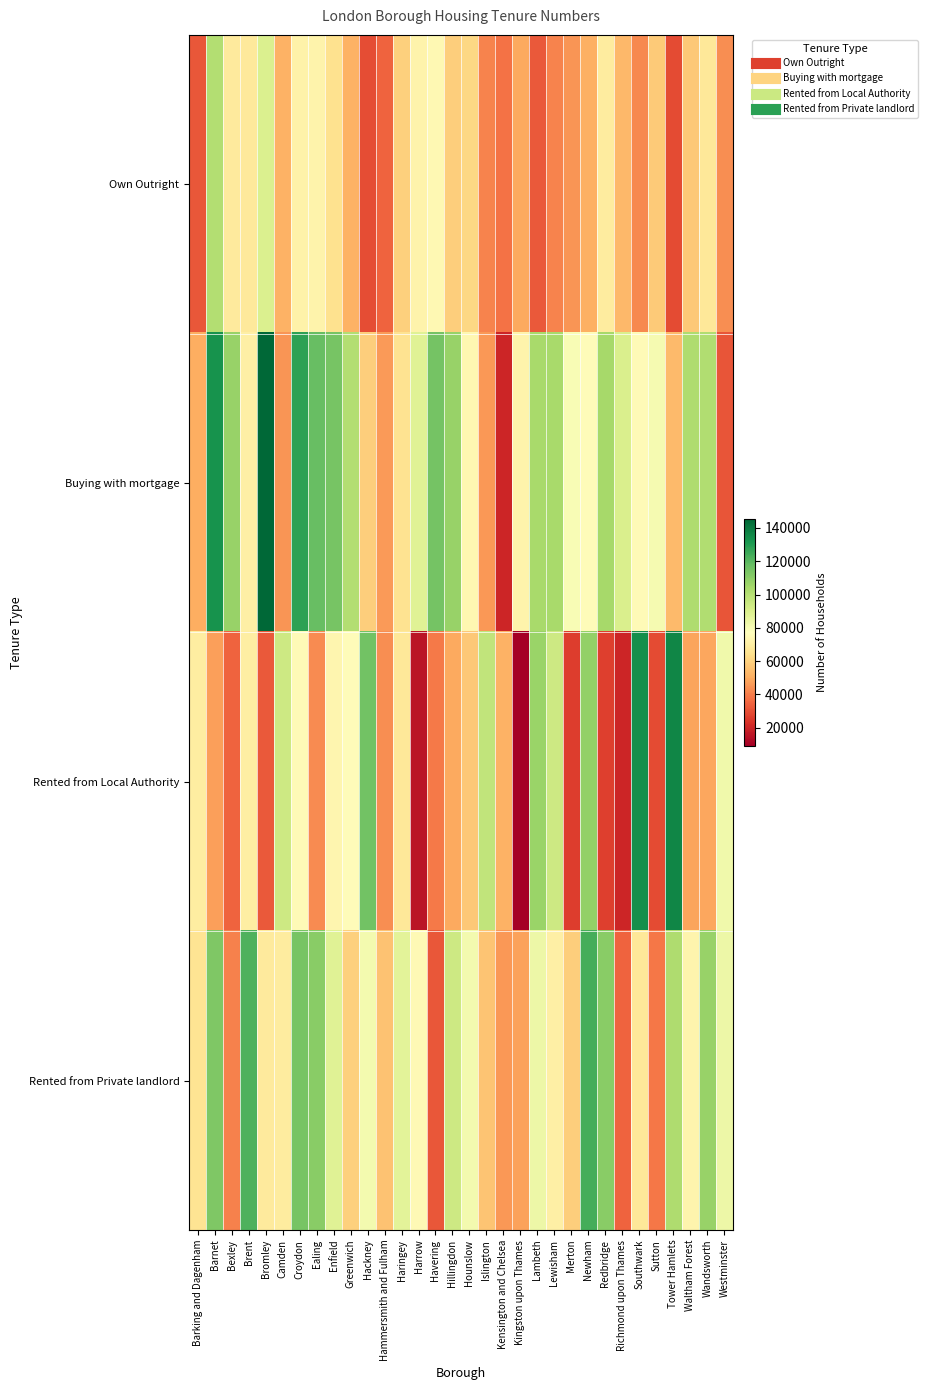

Reading left to right, what are all the values shown in this chart?

Own Outright: Barking and Dagenham=31800	Barnet=100900	Bexley=68600	Brent=67900	Bromley=89600	Camden=51500	Croydon=71700	Ealing=71900	Enfield=64600	Greenwich=51200	Hackney=29800	Hammersmith and Fulham=34200	Haringey=59500	Harrow=72400	Havering=74400	Hillingdon=58700	Hounslow=61400	Islington=41300	Kensington and Chelsea=37400	Kingston upon Thames=49500	Lambeth=32300	Lewisham=41100	Merton=44900	Newham=50800	Redbridge=69000	Richmond upon Thames=53200	Southwark=42200	Sutton=57900	Tower Hamlets=28900	Waltham Forest=57000	Wandsworth=67300	Westminster=43400
Buying with mortgage: Barking and Dagenham=50500	Barnet=132700	Bexley=107300	Brent=70400	Bromley=145300	Camden=44900	Croydon=128100	Ealing=117500	Enfield=114400	Greenwich=101000	Hackney=58800	Hammersmith and Fulham=45900	Haringey=65200	Harrow=87900	Havering=114700	Hillingdon=107100	Hounslow=73500	Islington=45600	Kensington and Chelsea=19900	Kingston upon Thames=72400	Lambeth=103300	Lewisham=103400	Merton=79500	Newham=75700	Redbridge=103900	Richmond upon Thames=90500	Southwark=75100	Sutton=80900	Tower Hamlets=53300	Waltham Forest=102200	Wandsworth=101500	Westminster=31400
Rented from Local Authority: Barking and Dagenham=69500	Barnet=47300	Bexley=34500	Brent=69900	Bromley=32200	Camden=94000	Croydon=75400	Ealing=42700	Enfield=73000	Greenwich=75900	Hackney=115500	Hammersmith and Fulham=43500	Haringey=67200	Harrow=15200	Havering=39300	Hillingdon=49400	Hounslow=57200	Islington=97100	Kensington and Chelsea=51400	Kingston upon Thames=9100	Lambeth=106700	Lewisham=93800	Merton=25700	Newham=108300	Redbridge=26600	Richmond upon Thames=20000	Southwark=134100	Sutton=29100	Tower Hamlets=136400	Waltham Forest=48100	Wandsworth=48900	Westminster=82500
Rented from Private landlord: Barking and Dagenham=65500	Barnet=112700	Bexley=40900	Brent=122100	Bromley=68400	Camden=69200	Croydon=114200	Ealing=110200	Enfield=88000	Greenwich=59300	Hackney=81200	Hammersmith and Fulham=55700	Haringey=87200	Harrow=74700	Havering=31800	Hillingdon=94200	Hounslow=81000	Islington=56100	Kensington and Chelsea=45500	Kingston upon Thames=47900	Lambeth=83200	Lewisham=70300	Merton=58900	Newham=123600	Redbridge=110400	Richmond upon Thames=34400	Southwark=67400	Sutton=38500	Tower Hamlets=101800	Waltham Forest=72900	Wandsworth=107100	Westminster=83500